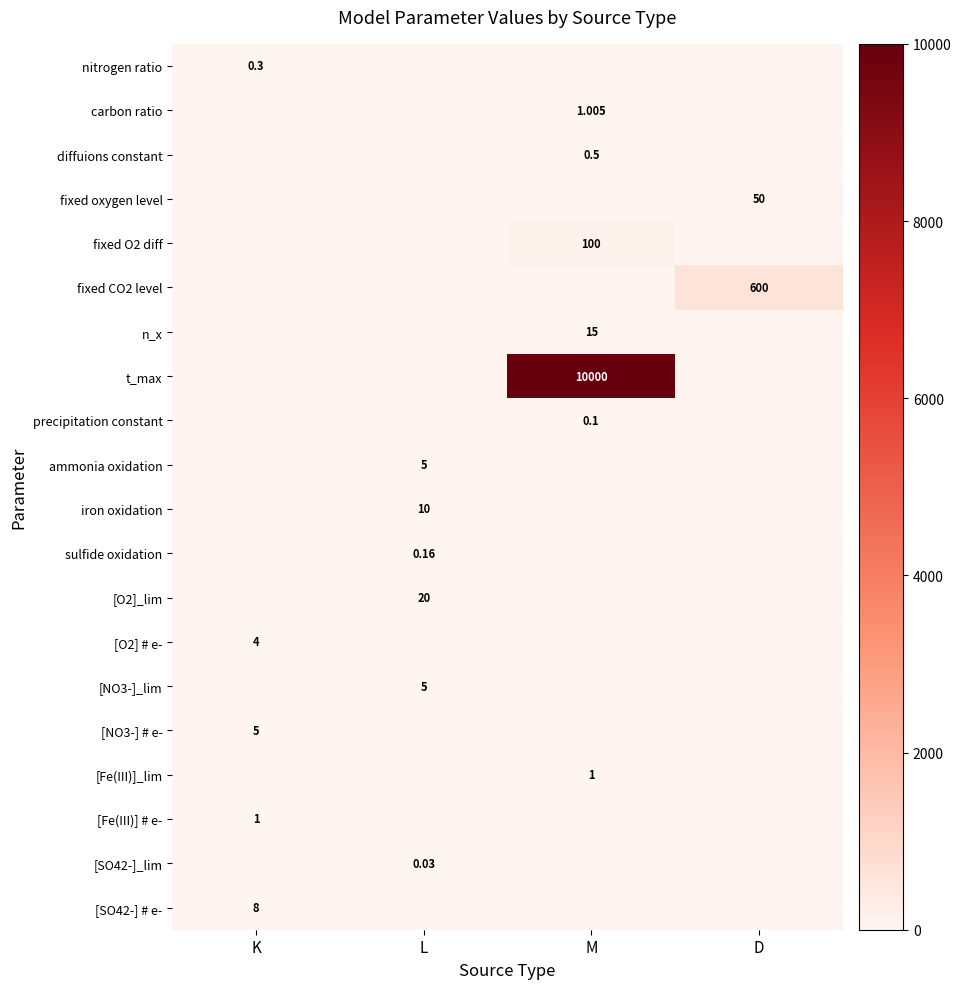

Rank the series at K from lowest to highest value.

carbon ratio, diffuions constant, fixed oxygen level, fixed O2 diff, fixed CO2 level, n_x, t_max, precipitation constant, ammonia oxidation, iron oxidation, sulfide oxidation, [O2]_lim, [NO3-]_lim, [Fe(III)]_lim, [SO42-]_lim, nitrogen ratio, [Fe(III)] # e-, [O2] # e-, [NO3-] # e-, [SO42-] # e-